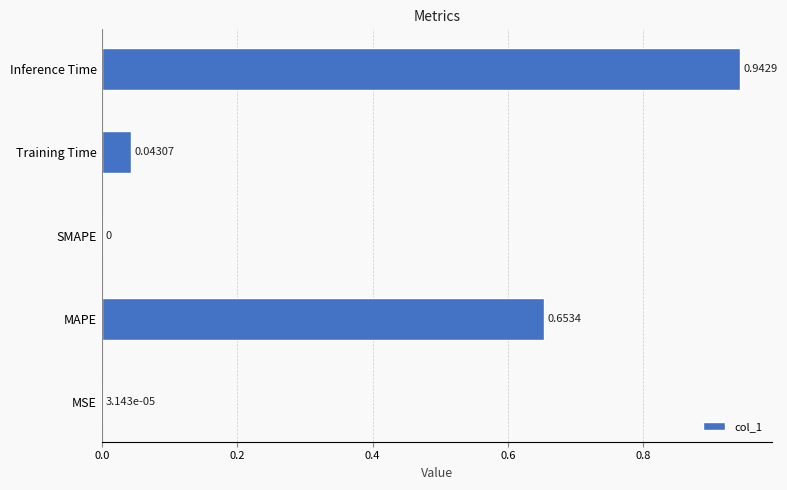

Where is the data nearest to the value 0?

SMAPE